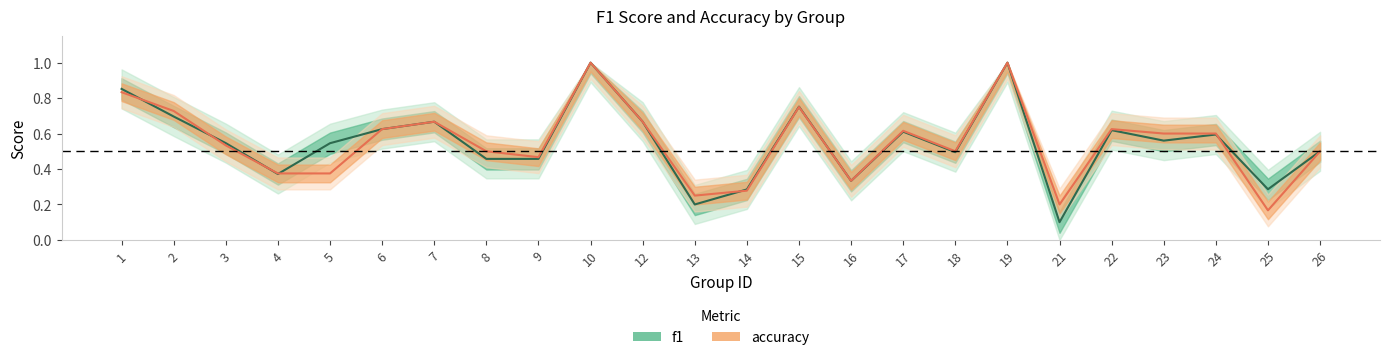

True or false: accuracy has more than 0 interior local peaks.

True